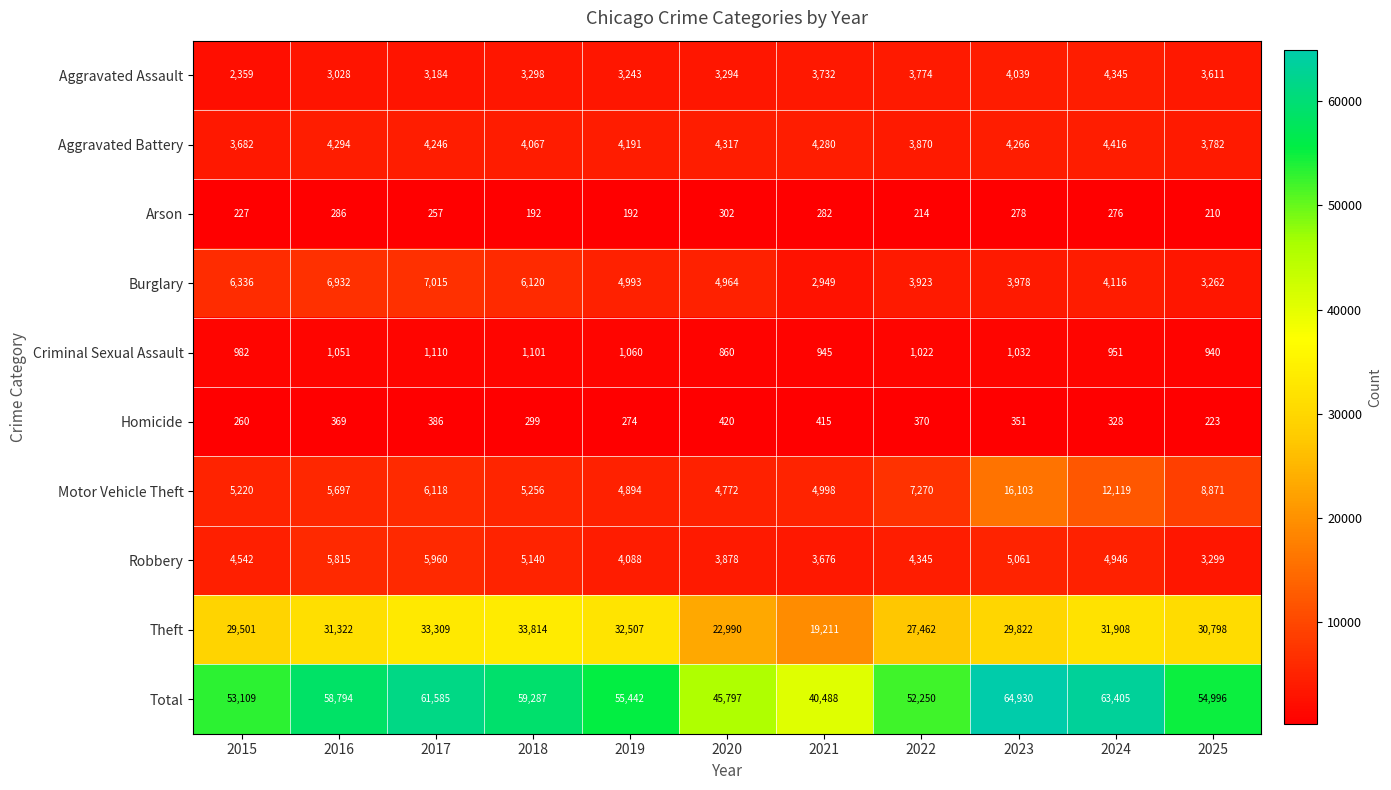

What is the difference between the Motor Vehicle Theft values at 2022 and 2023?

8833